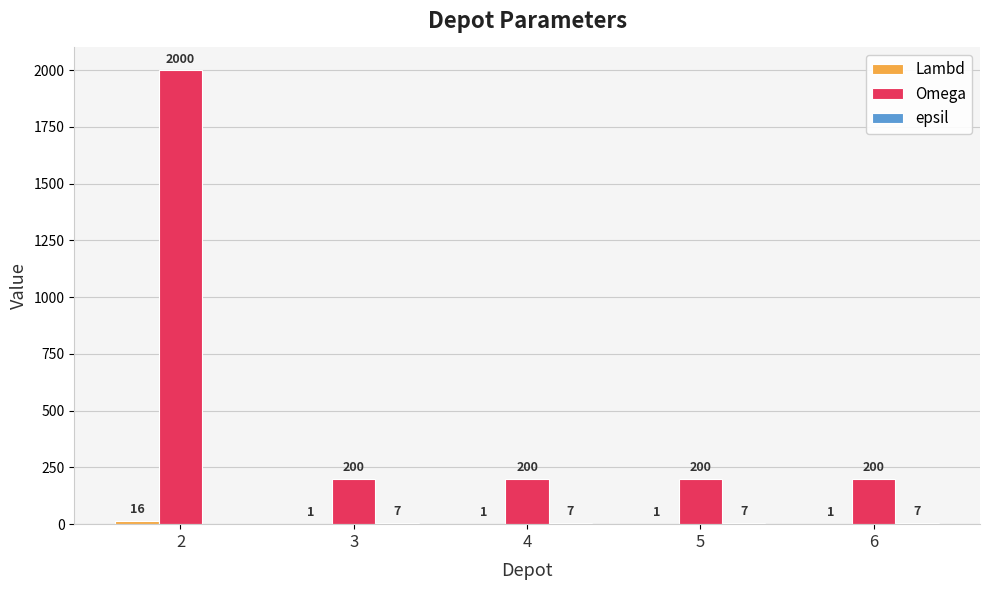

The Omega series shows 277 at 6. True or false?

False